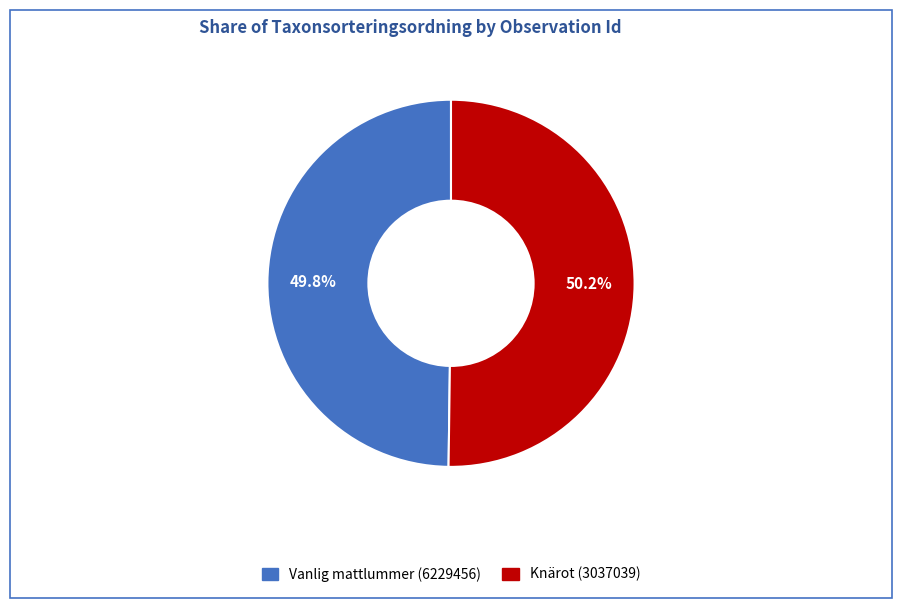

Approximately how many times larger is the value at Vanlig mattlummer (6229456) compared to Knärot (3037039)?

1.0